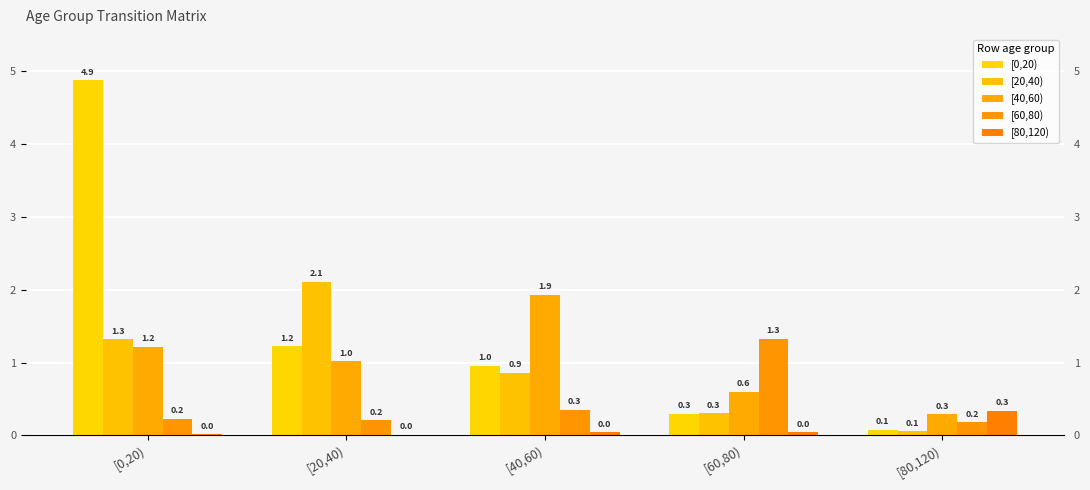

Which series has the largest range (max minus min)?

[0,20)